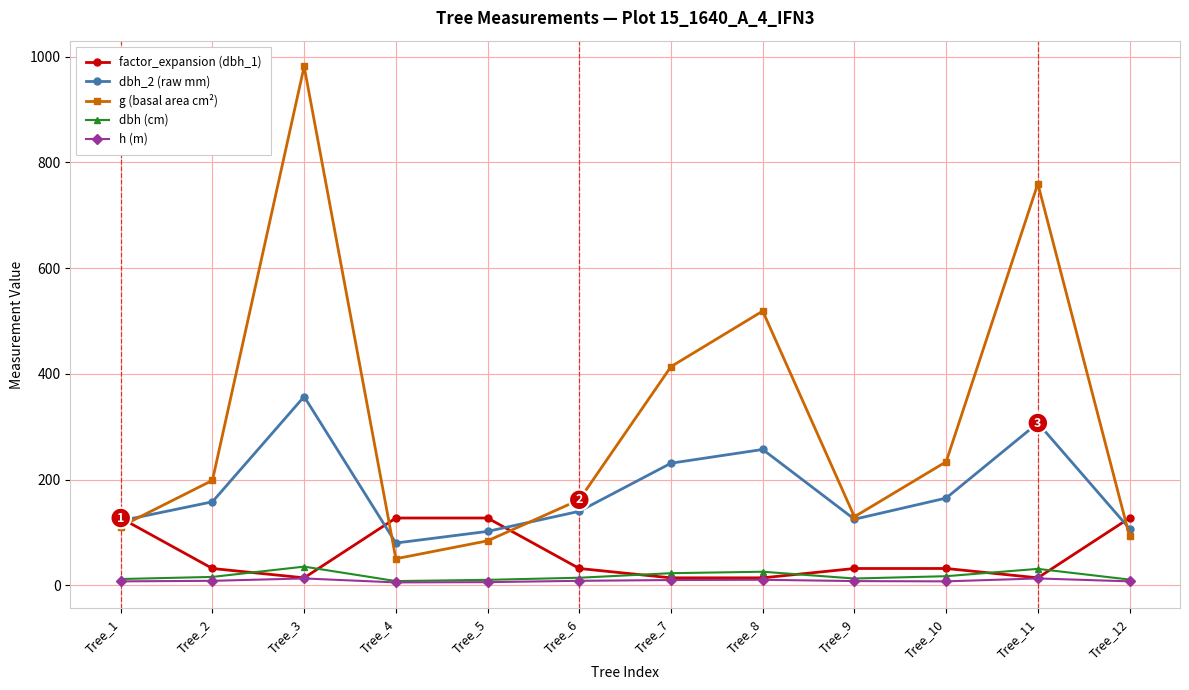

At which category is the sum across all series the highest?

Tree_3